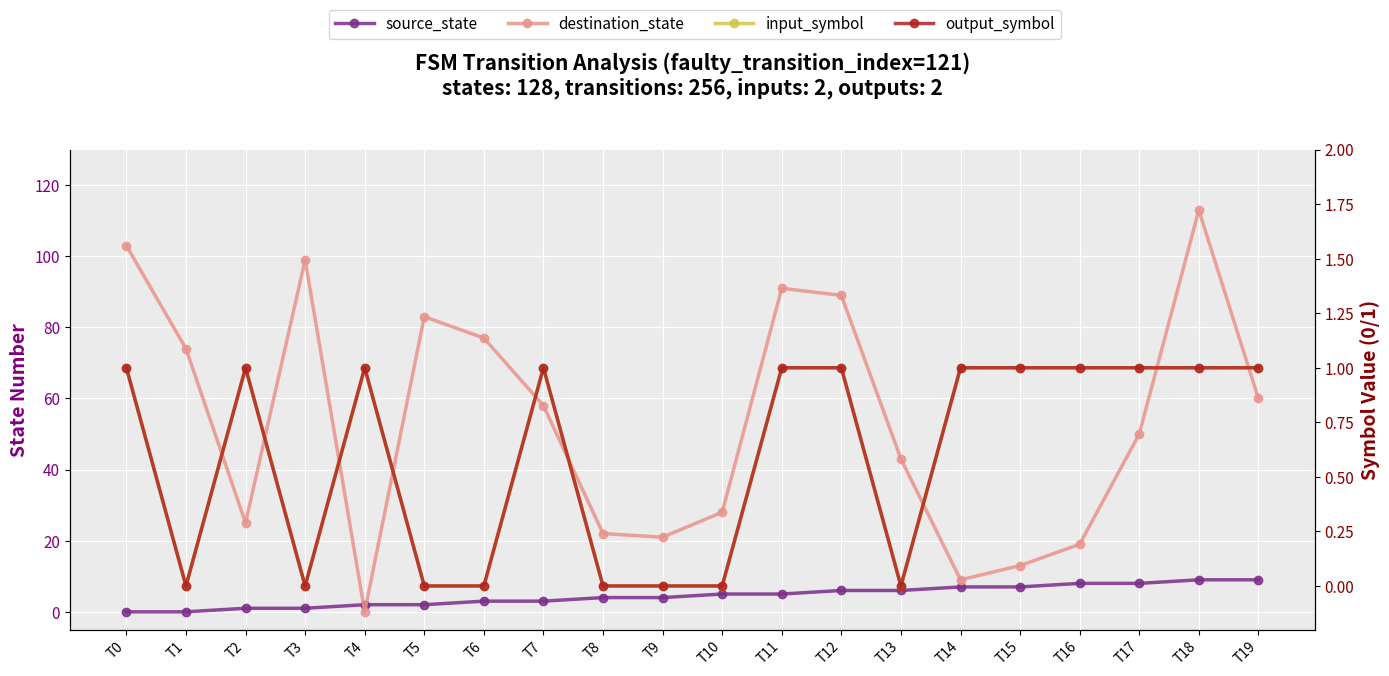

At which category is the sum across all series the highest?

T18